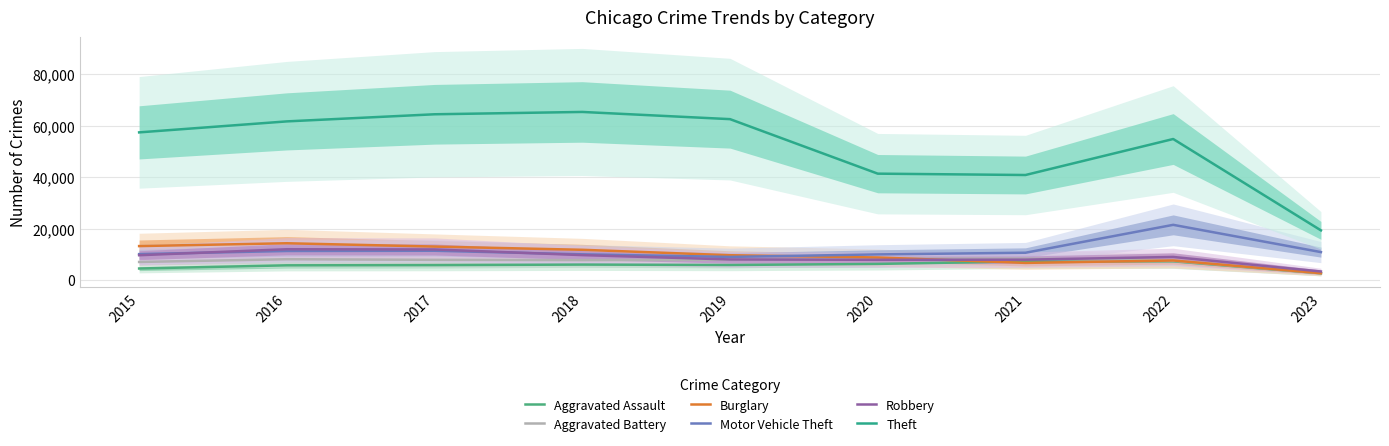

How many lines are shown in the chart?

6